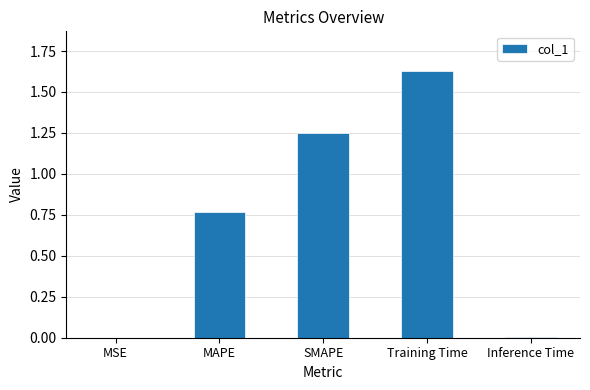

Which category has the highest value across all series?

Training Time